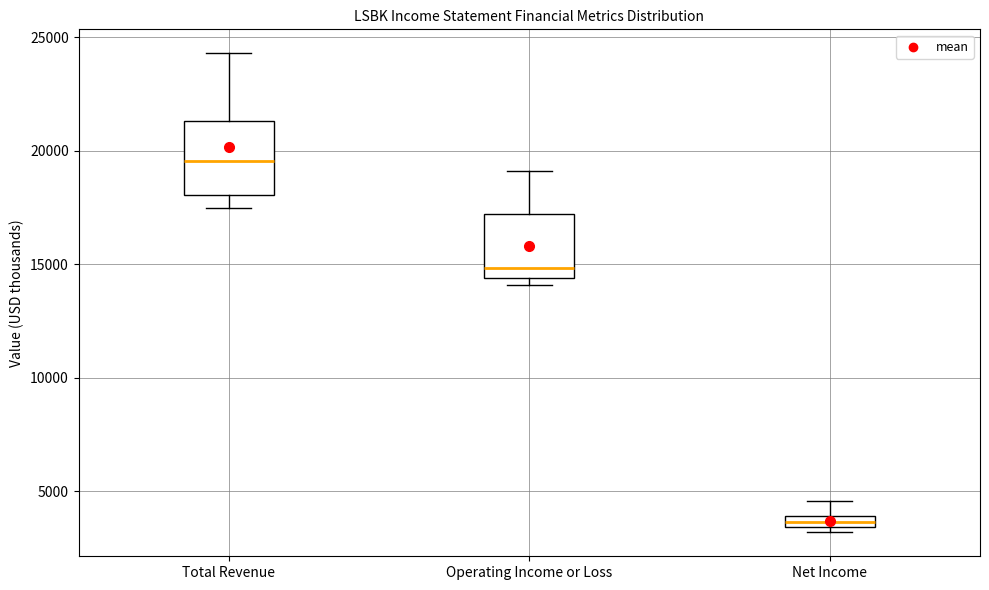

Where is the lower edge of the box for Net Income on the y-axis? The values are not printed on the chart, so give them approximately, as read against the axis.

3500